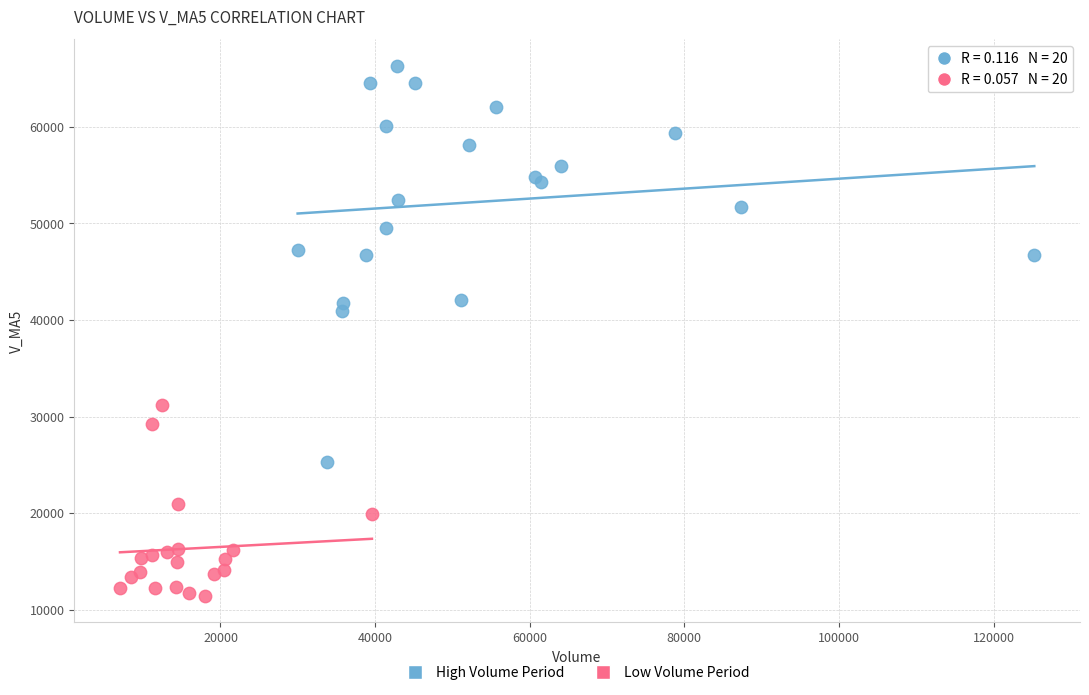

Which series has the largest Y range (max minus min)?

High Volume Period